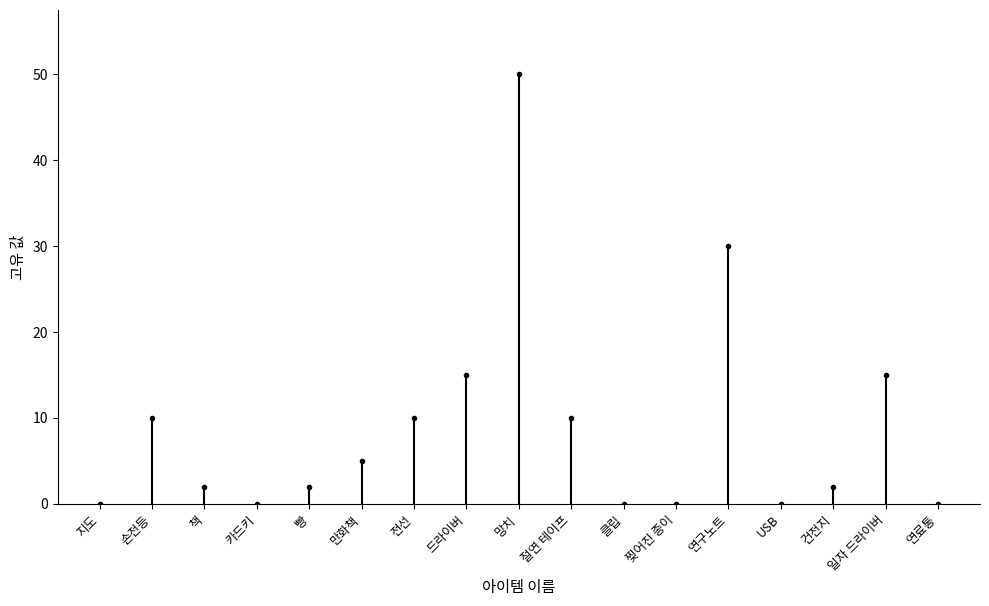

What is the change in value from 연구노트 to 건전지?

-28